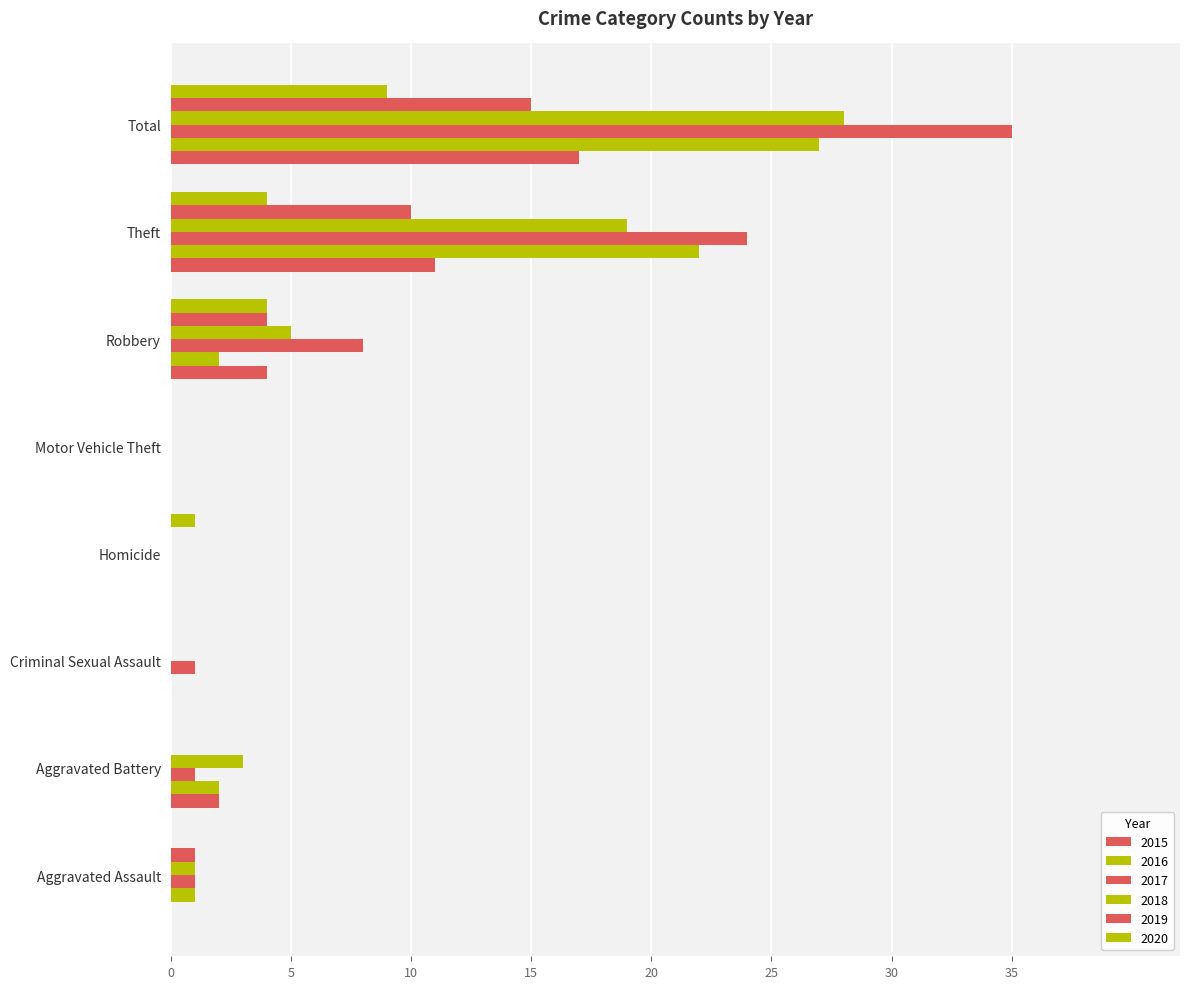

How many series are shown in this chart?

6